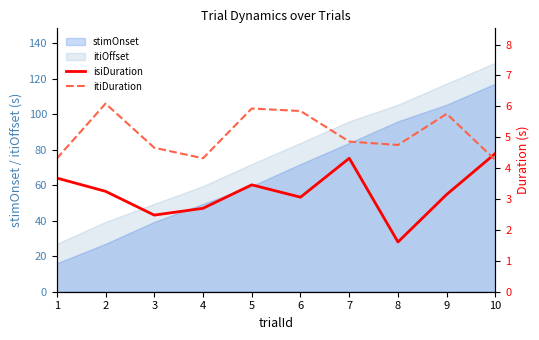

What is the average value of the itiDuration series?

5.1